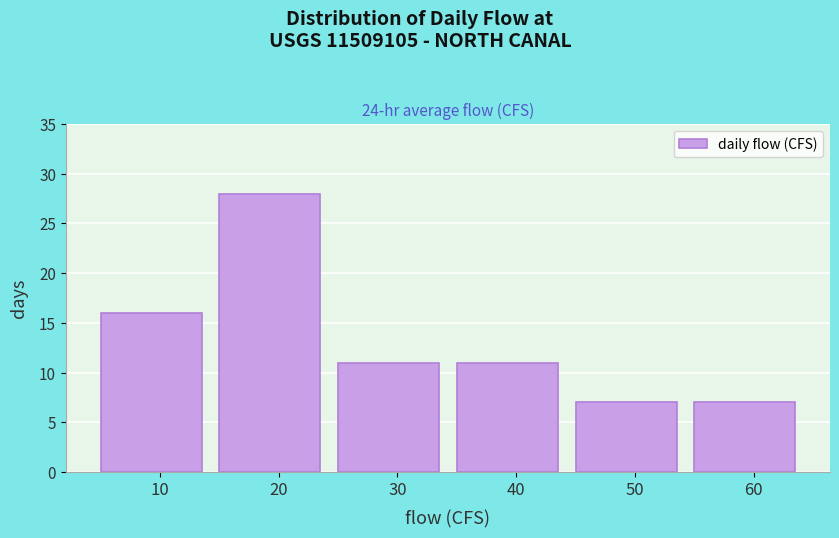

Reading left to right, list all the values displayed in this chart.

10=16	20=28	30=11	40=11	50=7	60=7